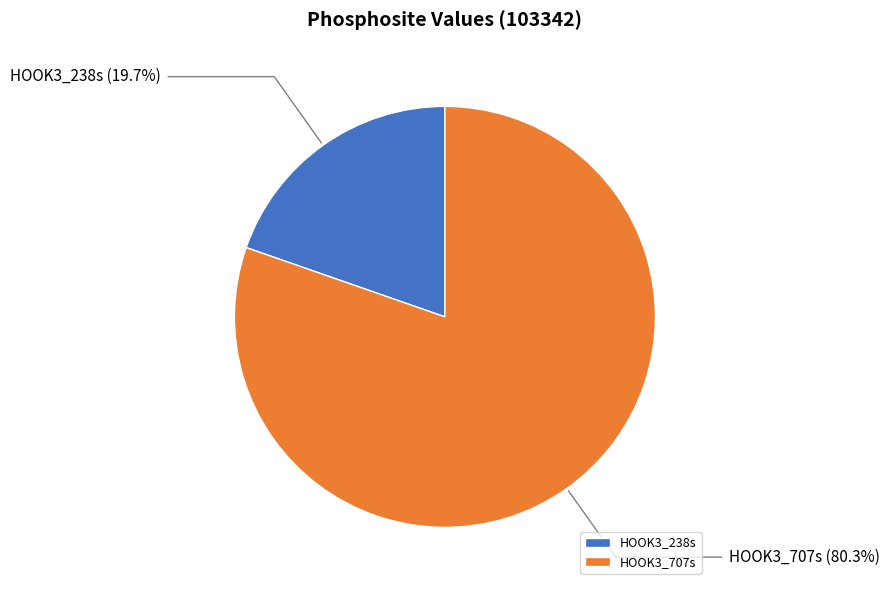

Combined, do HOOK3_238s and HOOK3_707s account for over 50%?

Yes